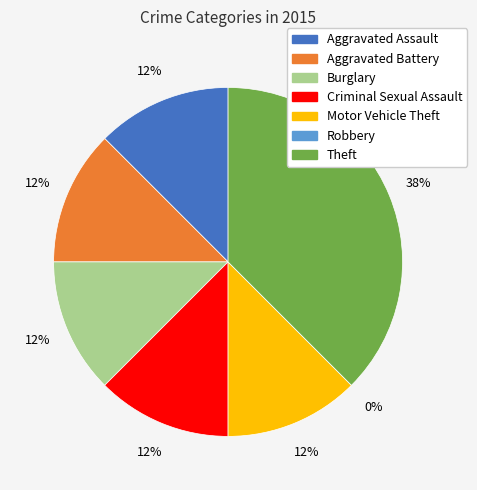

To the nearest percent, what portion does Theft represent?

38%